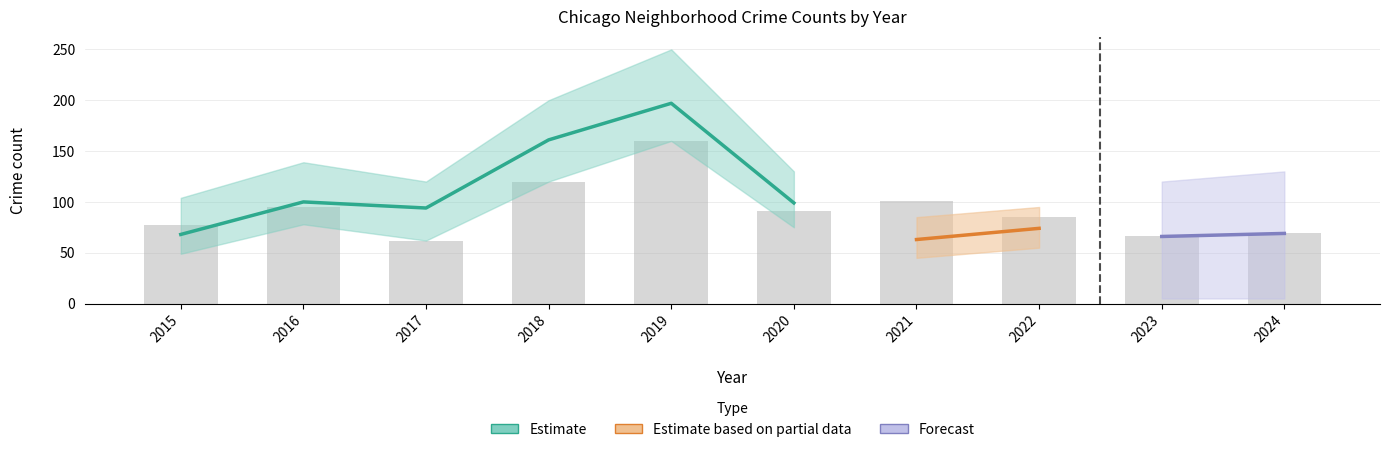

How many groups of bars are there?

10